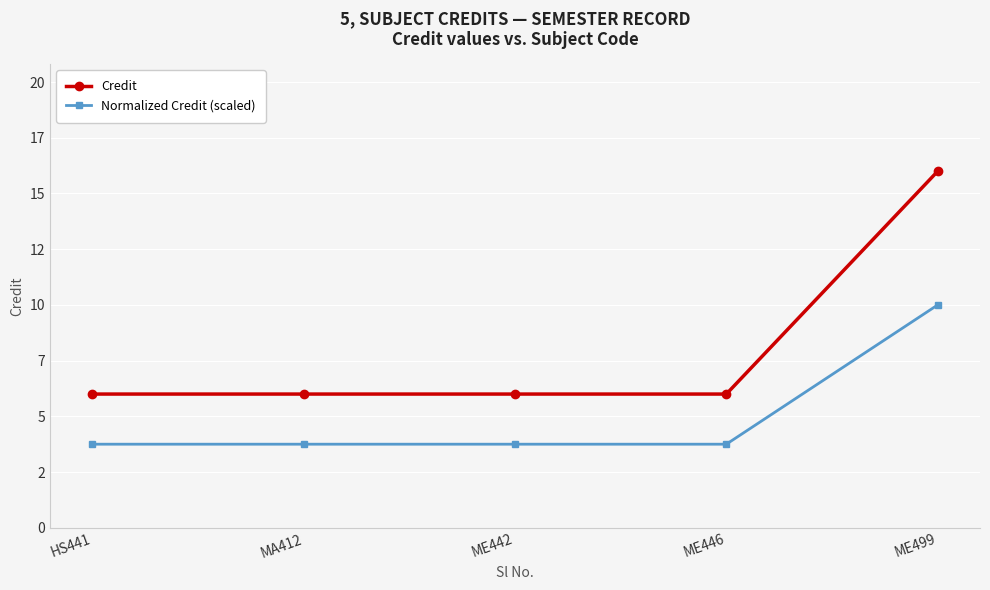

At which label does Credit reach its minimum?

HS441